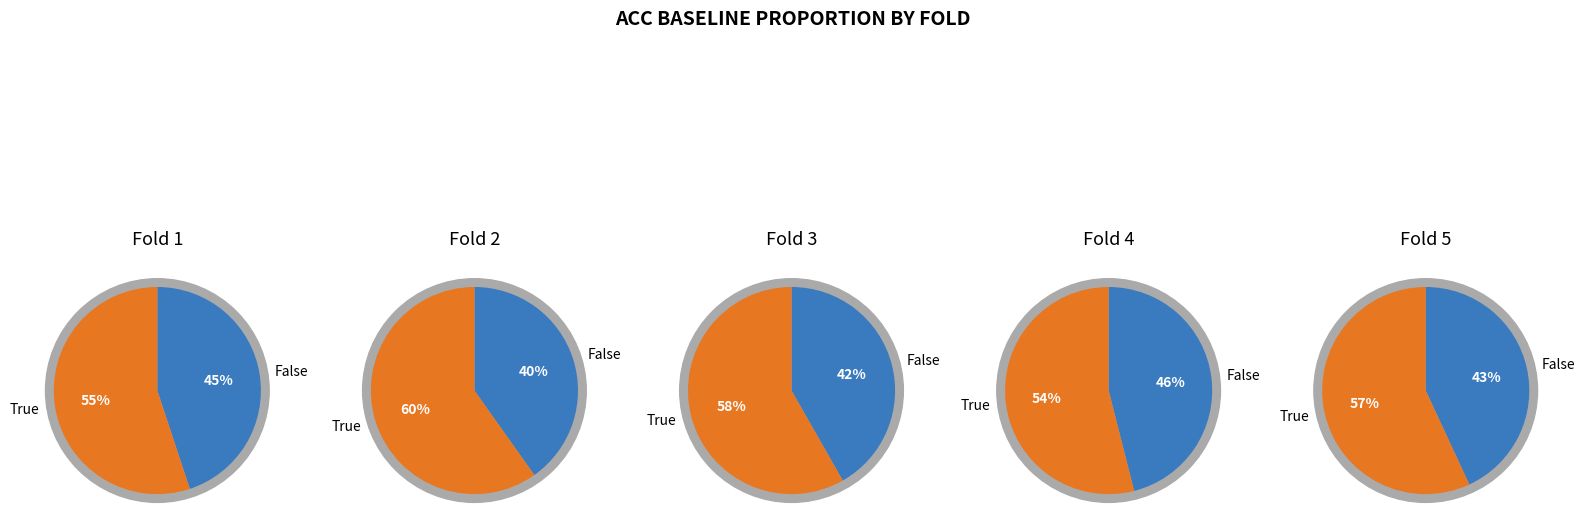

True or false: 3 accounts for 10% of the total.

False